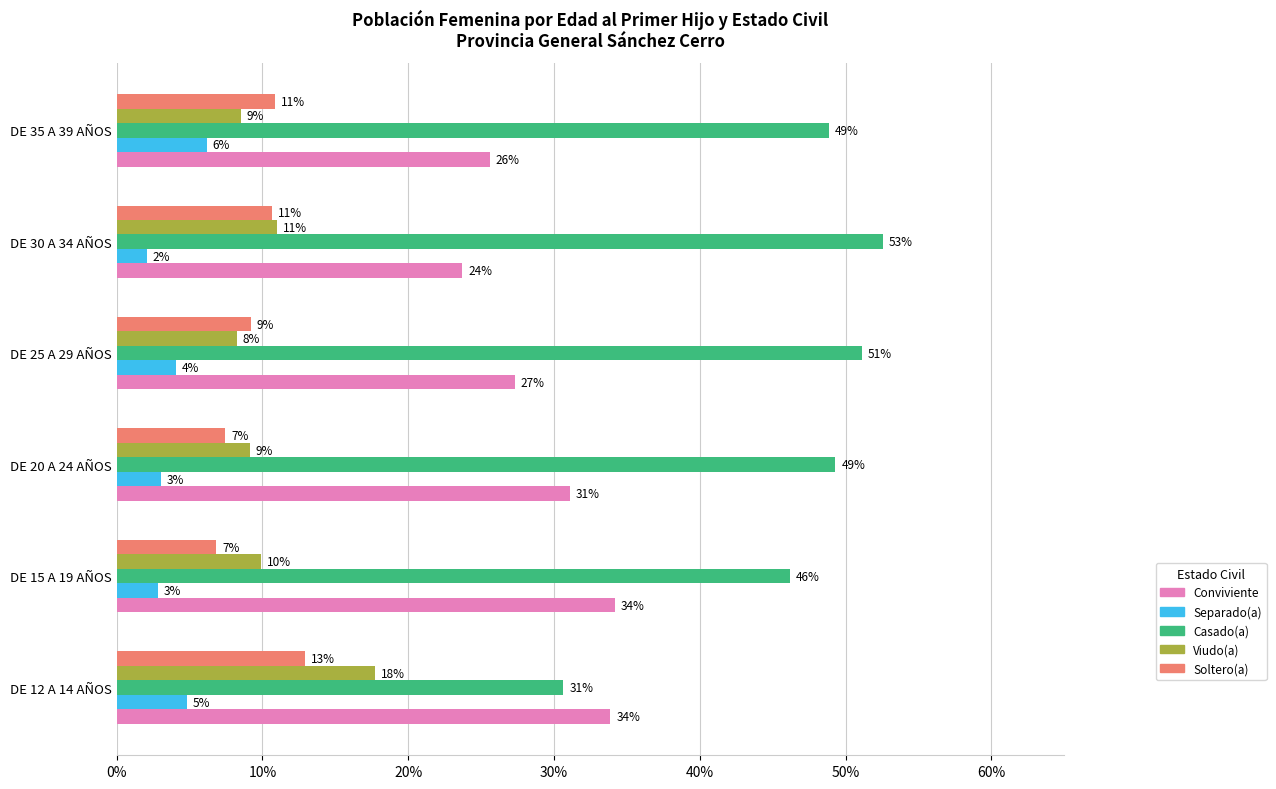

What are all the series names shown in the legend?

Conviviente, Separado(a), Casado(a), Viudo(a), Soltero(a)